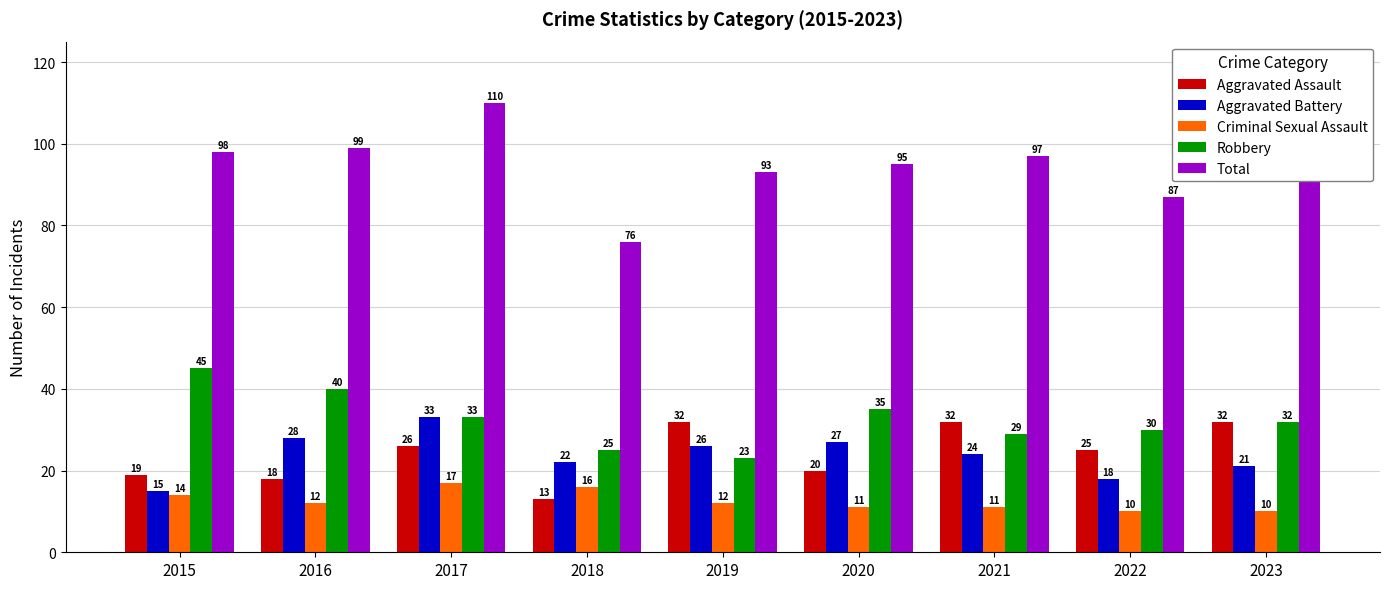

What is the total value across all series at 2019?

186